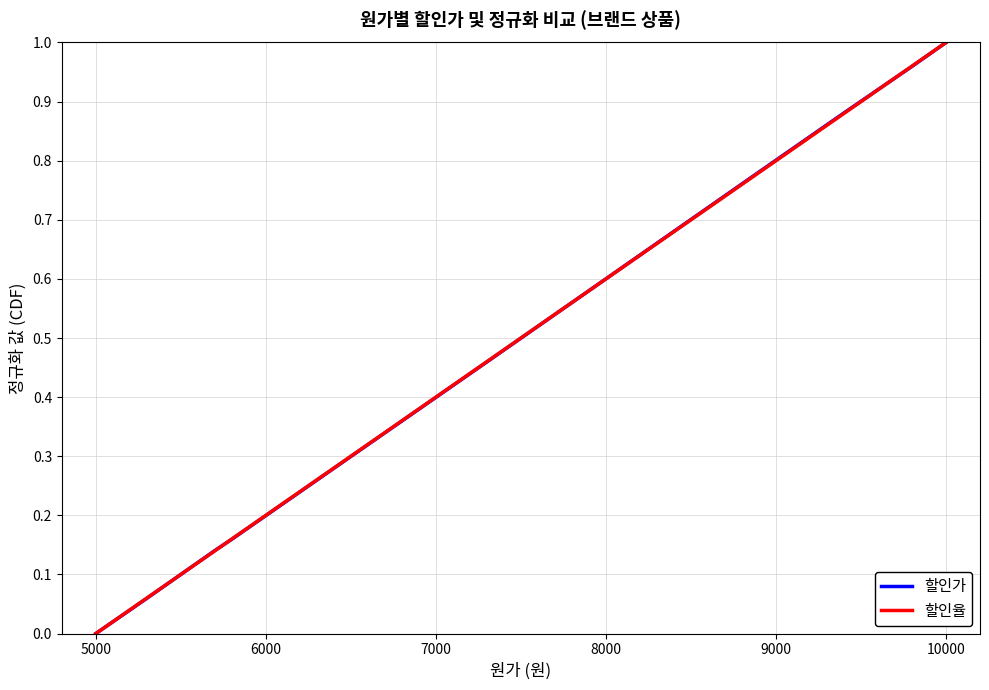

At how many categories does at least one series exceed 0?

9